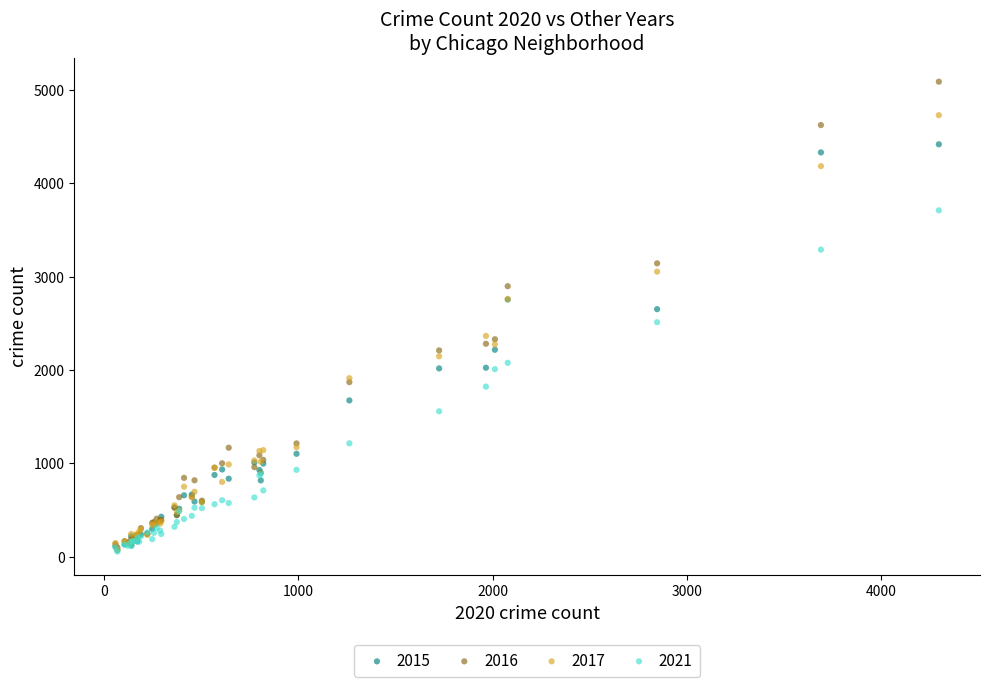

Which series has the widest spread of Y values?

2016